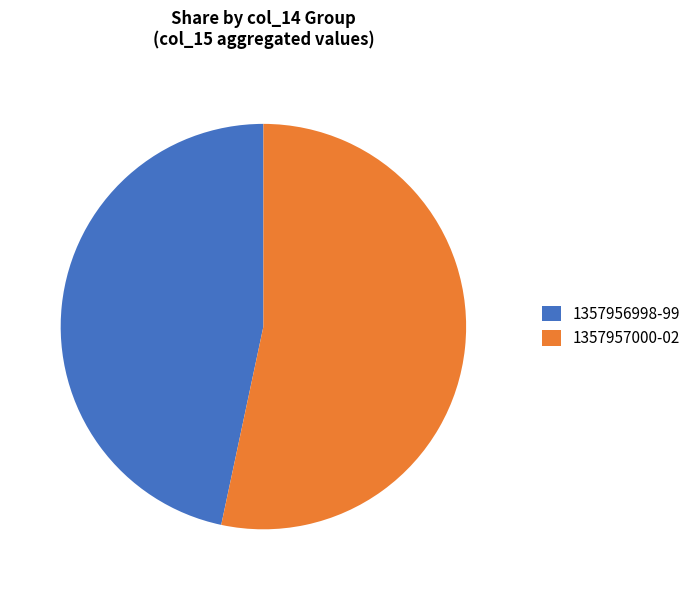

What is the ratio of the value at 1357956998-99 to the value at 1357957000-02?

0.9